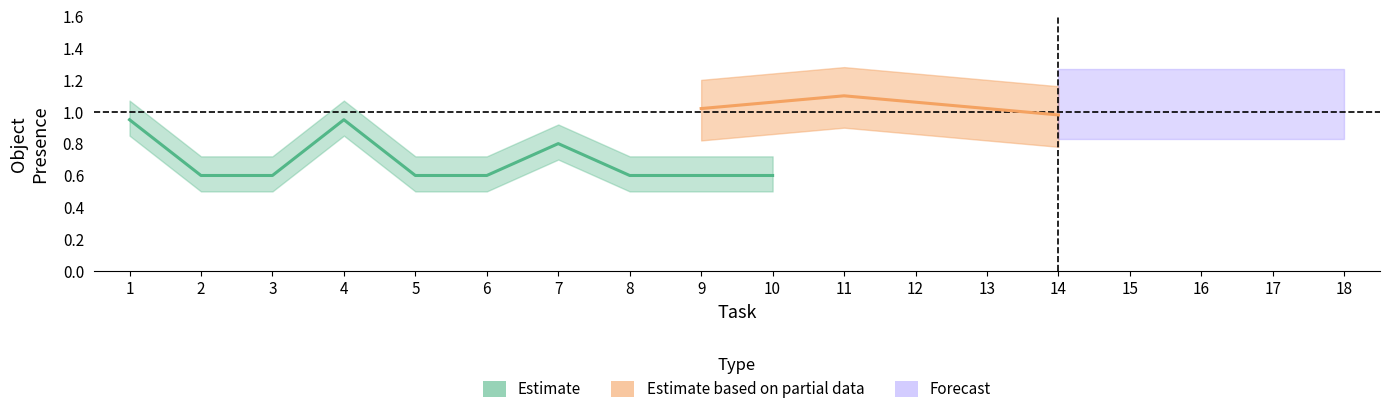

True or false: Estimate based on partial data and Forecast cross at least once.

False